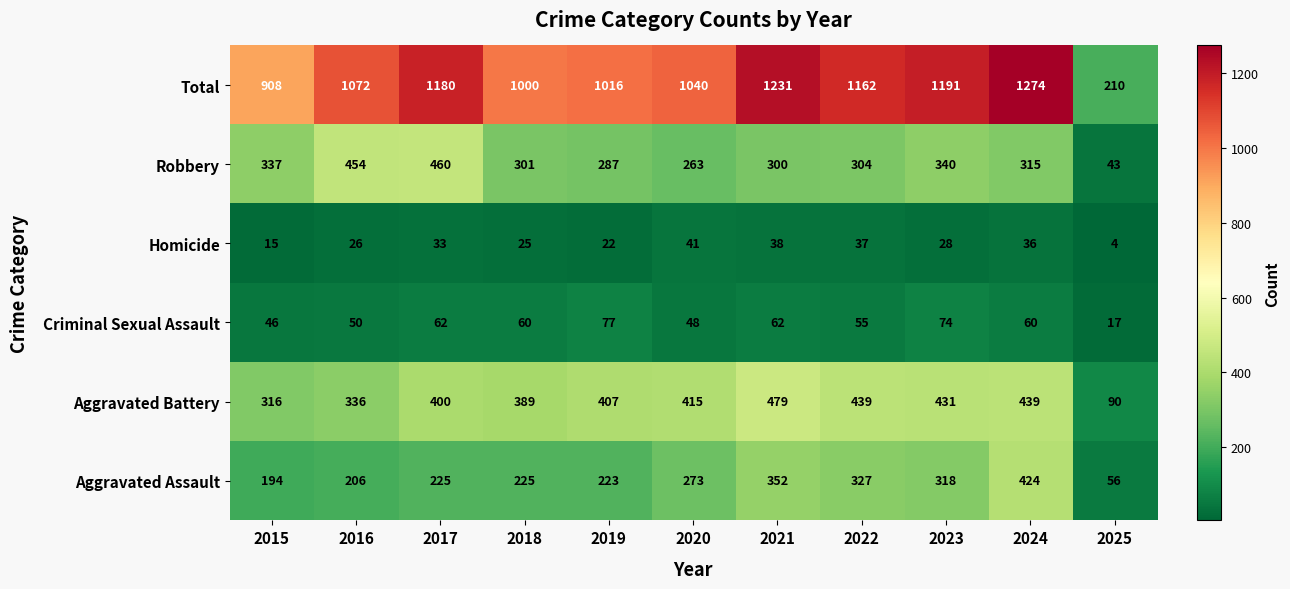

What is the approximate value of Homicide at 2021, to the nearest 5?

40